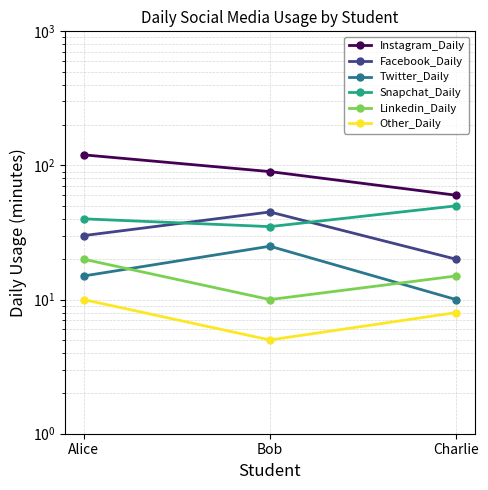

How many lines are shown in the chart?

6